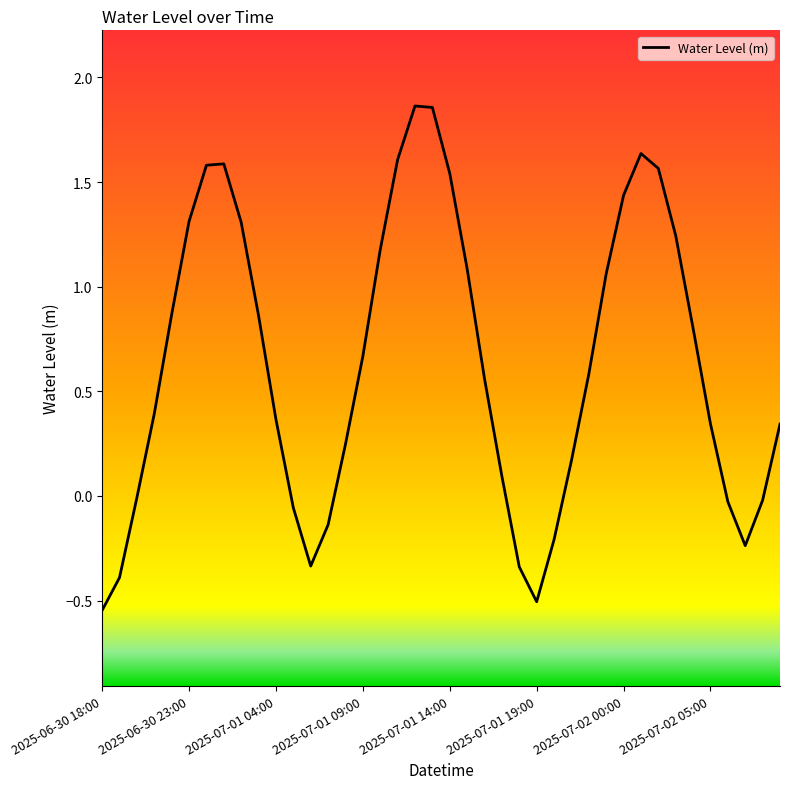

What is the difference between the maximum and minimum values?

2.4